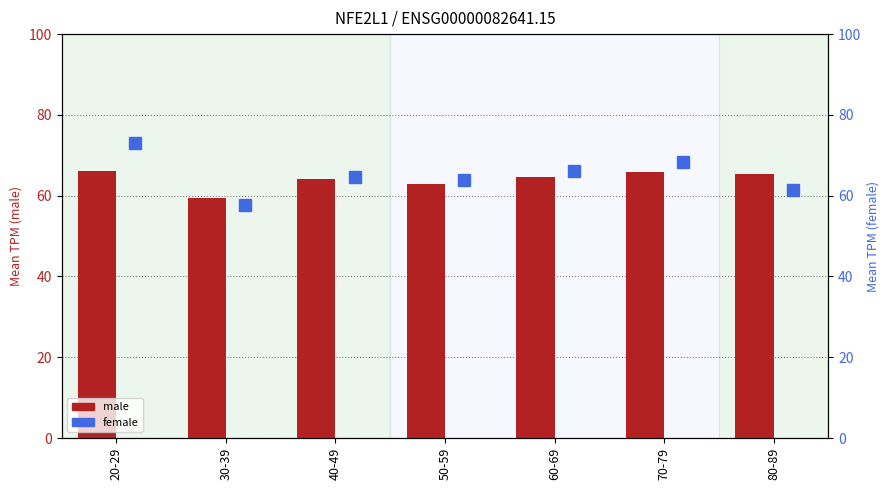

The female series shows 37.3 at 30-39. True or false?

False